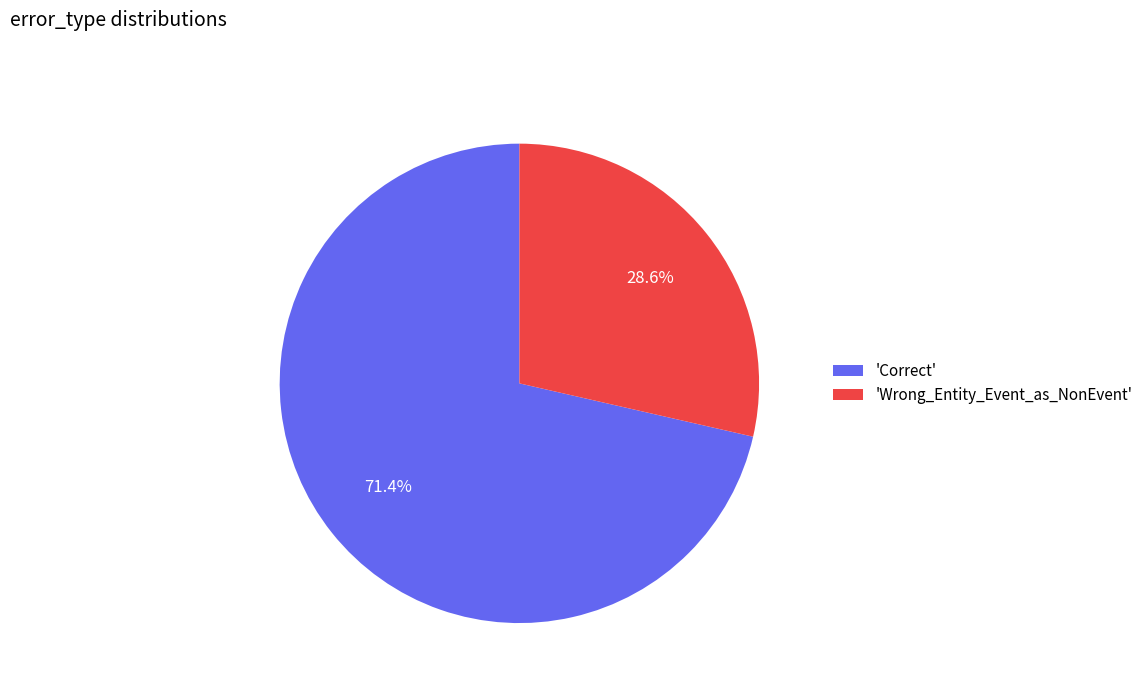

How many segments does this pie chart have?

2